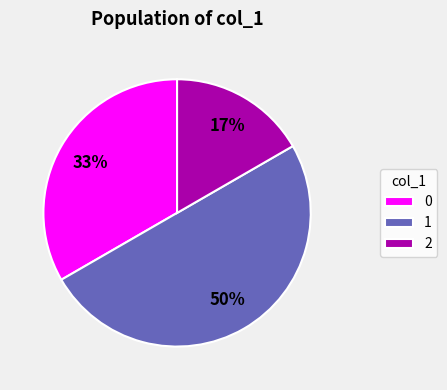

Rank the categories by value from lowest to highest.

2, 0, 1